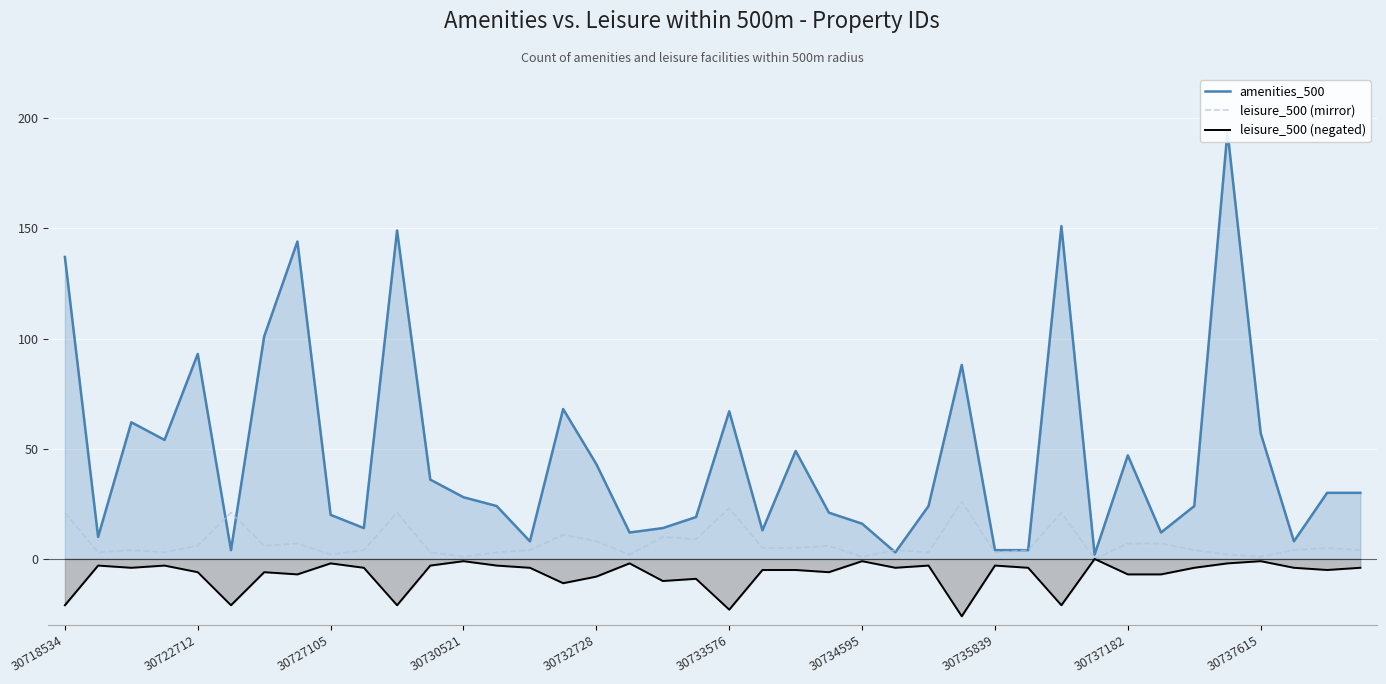

Which series has the widest spread of values?

amenities_500